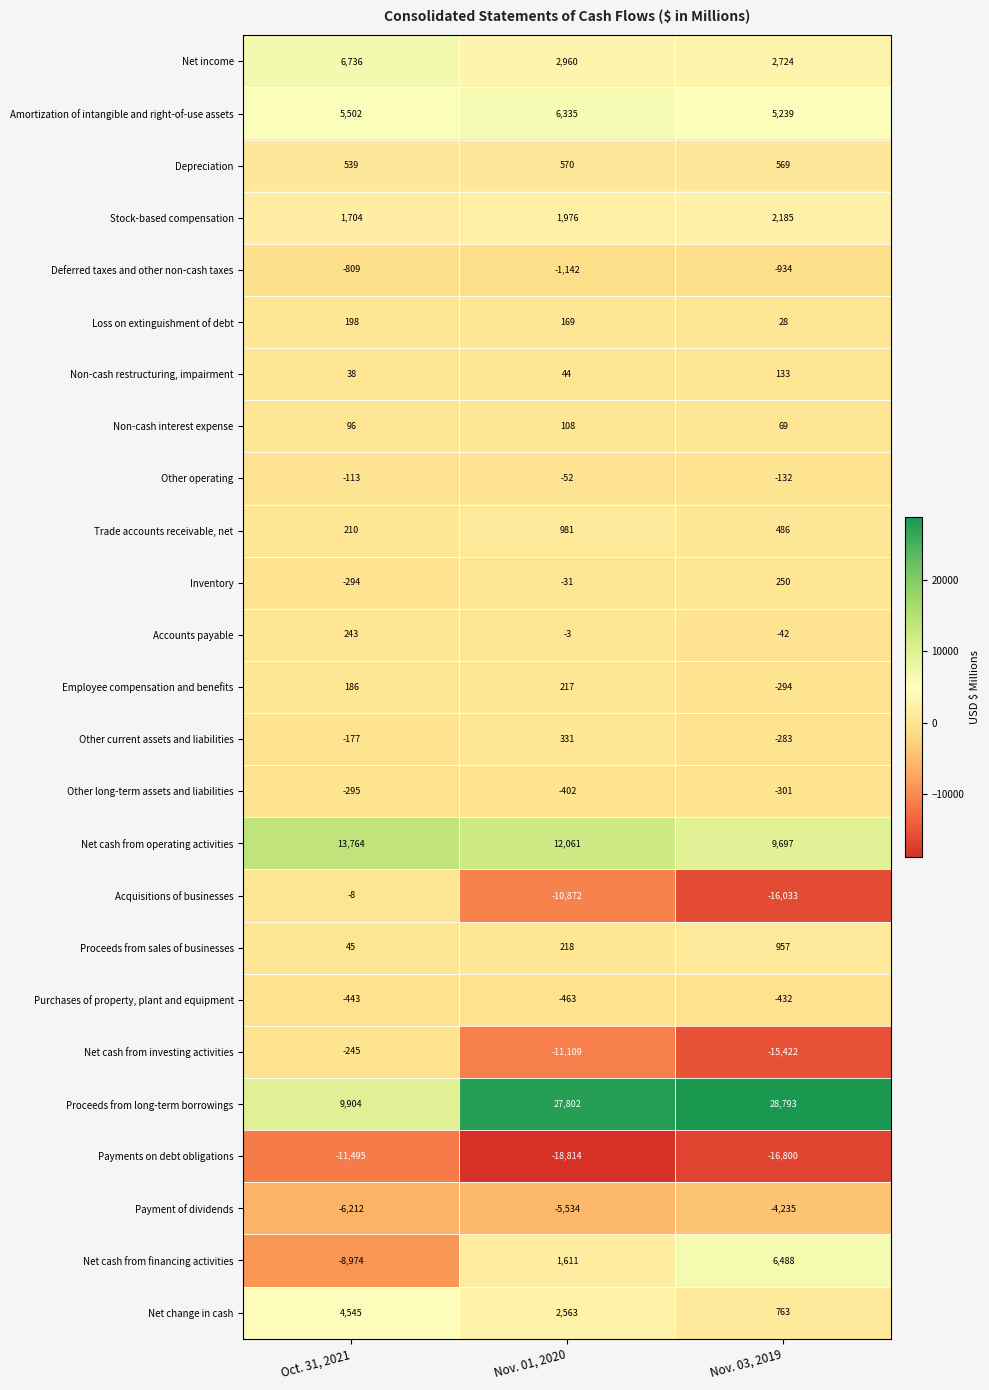

Which category has the highest value across all series?

Nov. 03, 2019